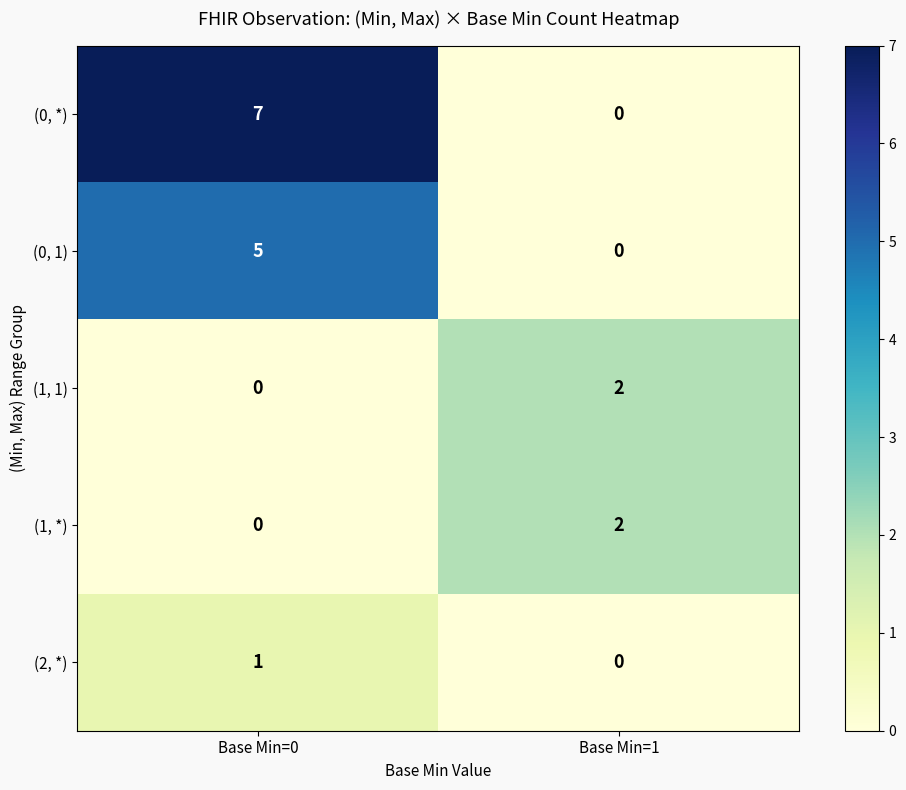

What is the difference between the (0, *) values at Base Min=0 and Base Min=1?

7